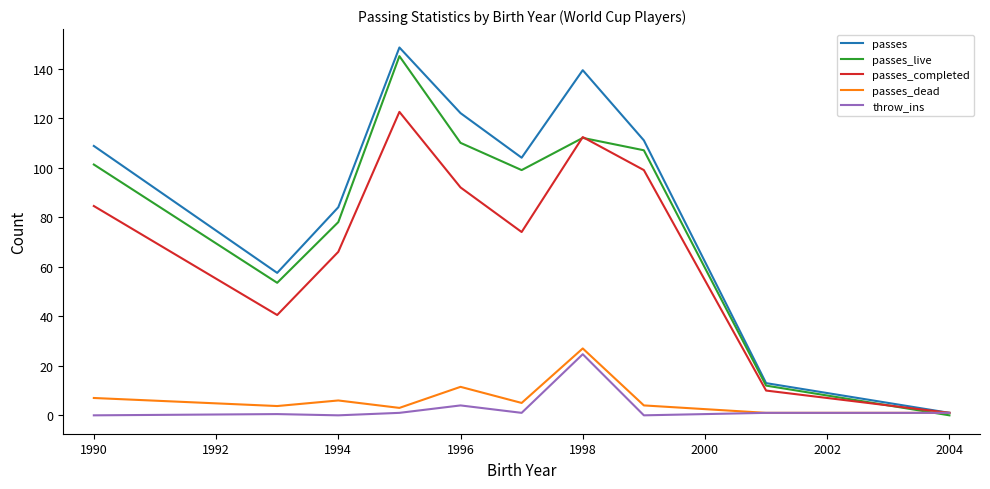

Which series has the largest total across all categories?

passes